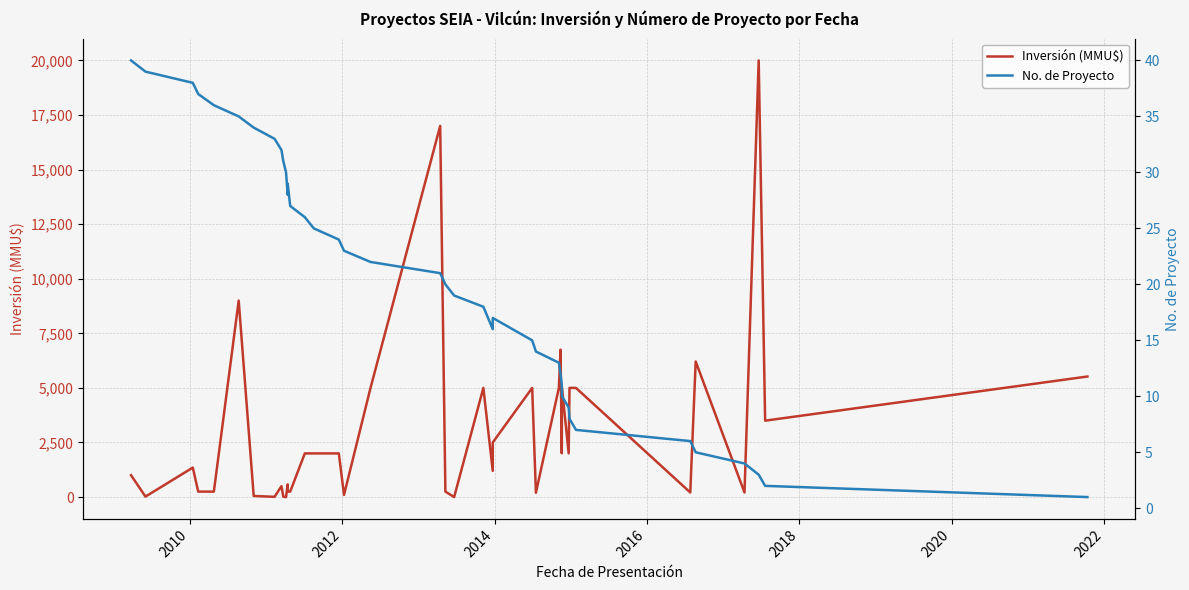

How many data points does each series have?

40